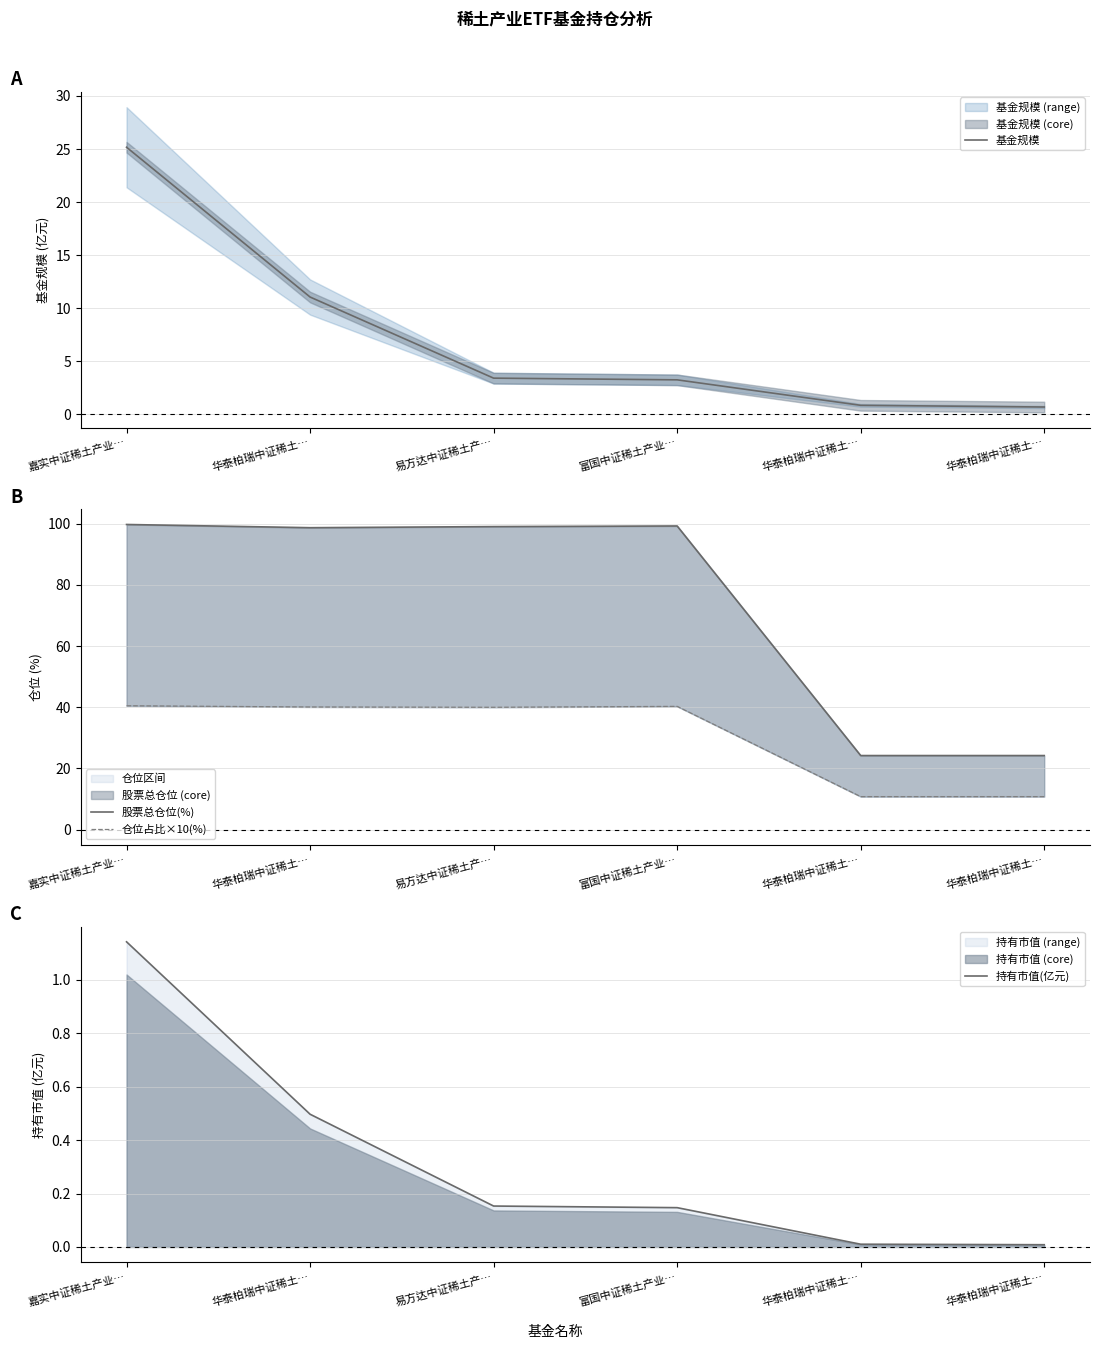

What is the total value across all series at 易方达中证稀土产…?

142.6